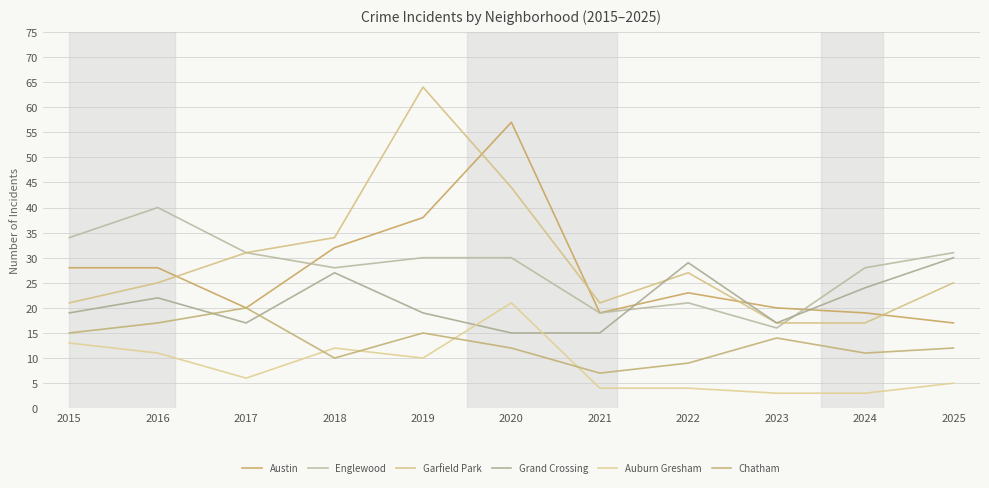

Is the value of Austin at 2019 greater than the value of Auburn Gresham at 2024?

Yes